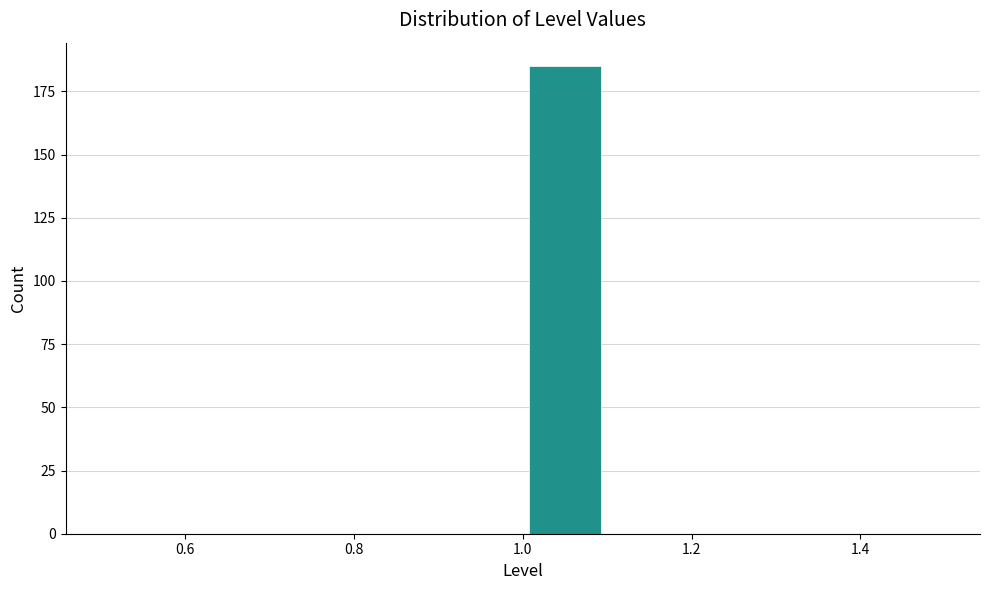

What is the height of the bar covering 1.0 to 1.1 on the x-axis? The values are not printed on the chart, so give them approximately, as read against the axis.

185